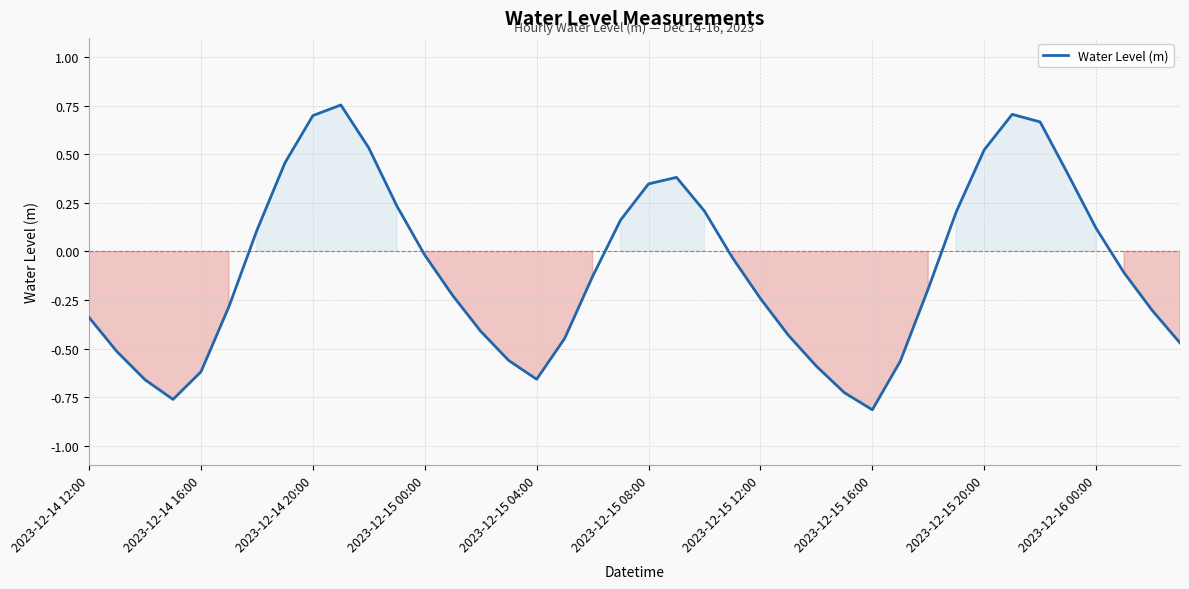

What is the difference between the maximum and minimum values?

1.6